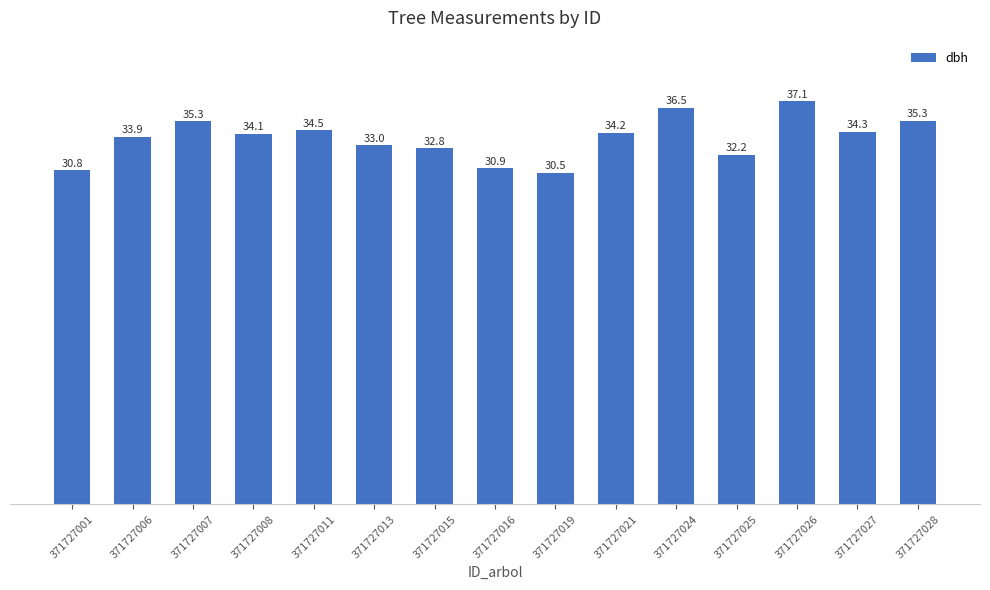

Which has a higher value, 371727025 or 371727016?

371727025